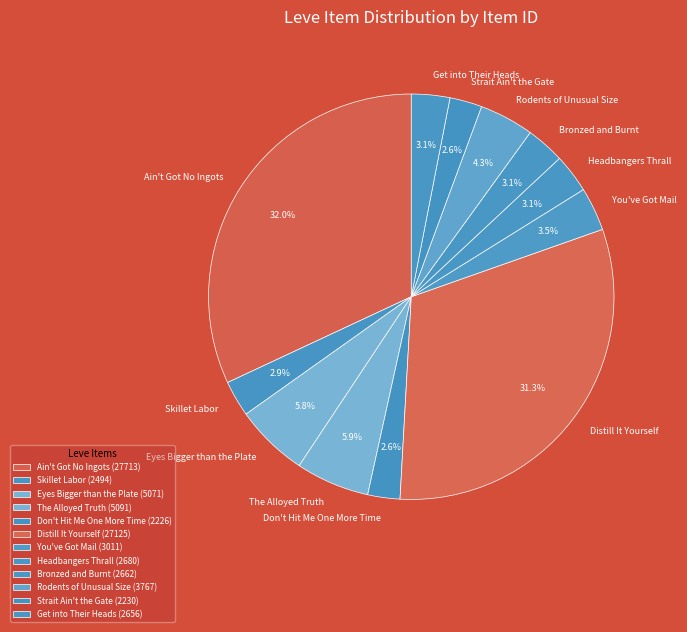

Combined, what portion of the pie is The Alloyed Truth and Eyes Bigger than the Plate?

11.7%